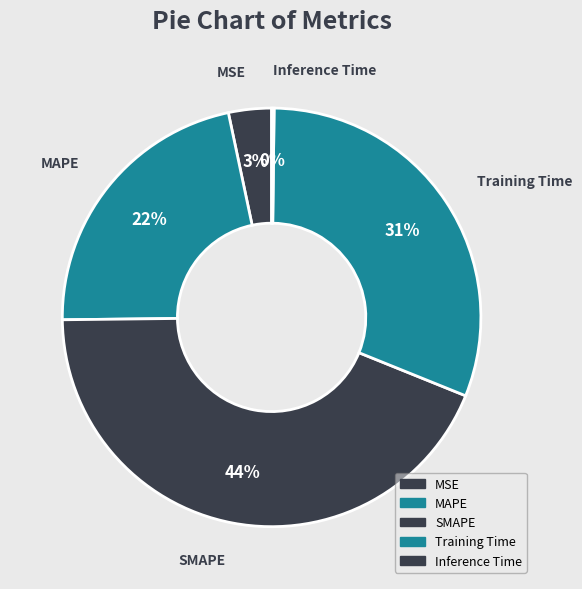

Does MAPE account for over 50% of the chart?

No